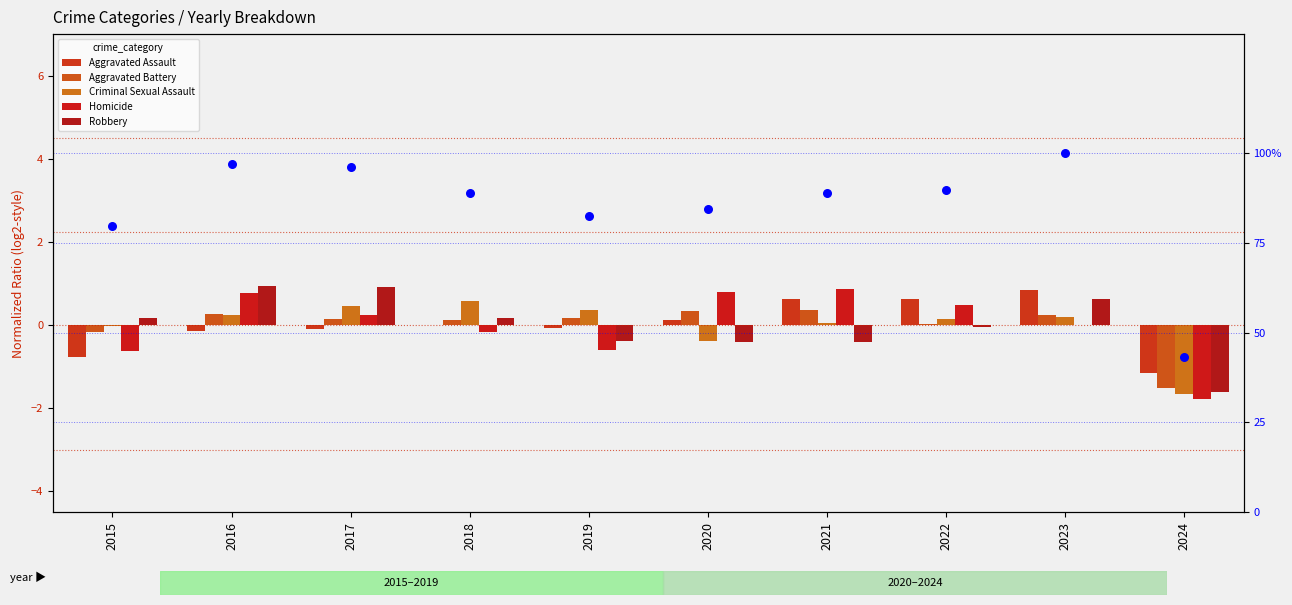

Is the value of percentile rank within the sample at 2023 greater than the value of Criminal Sexual Assault at 2023?

Yes